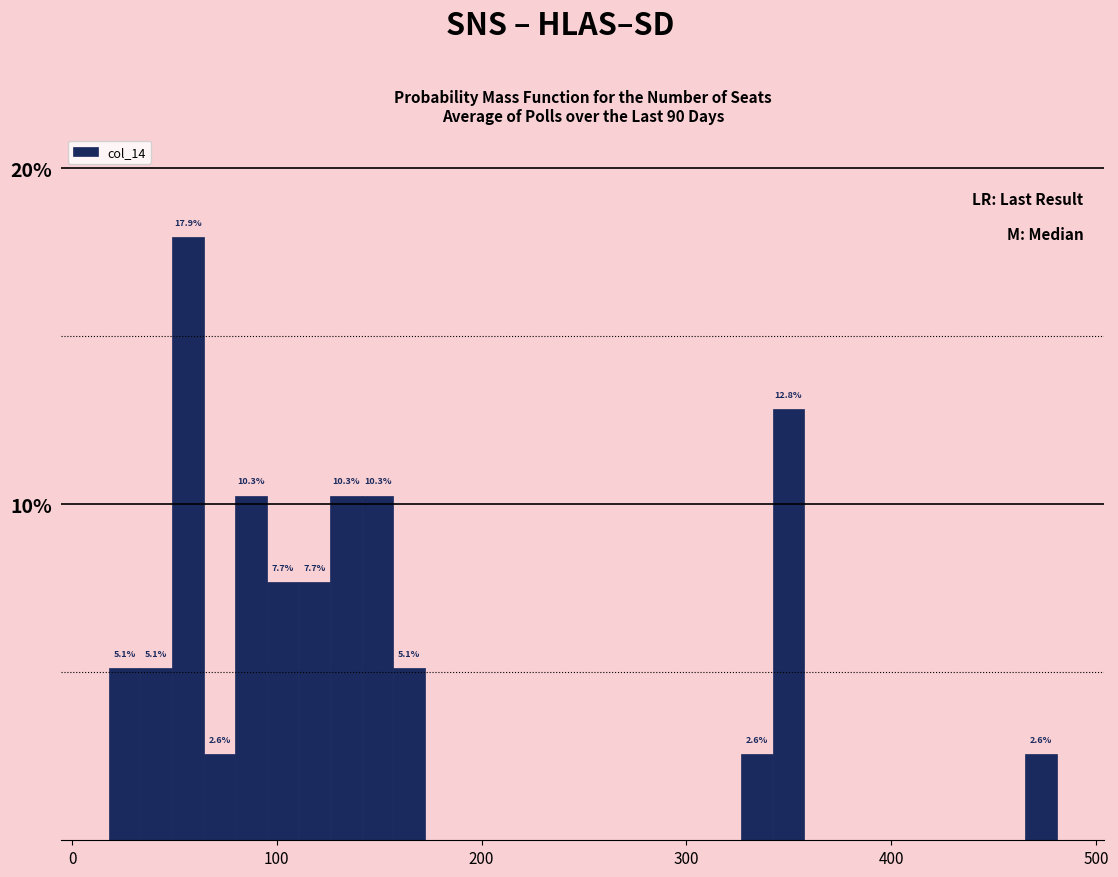

Read against the x-axis, roughly where is the centre of the tallest bar?

60